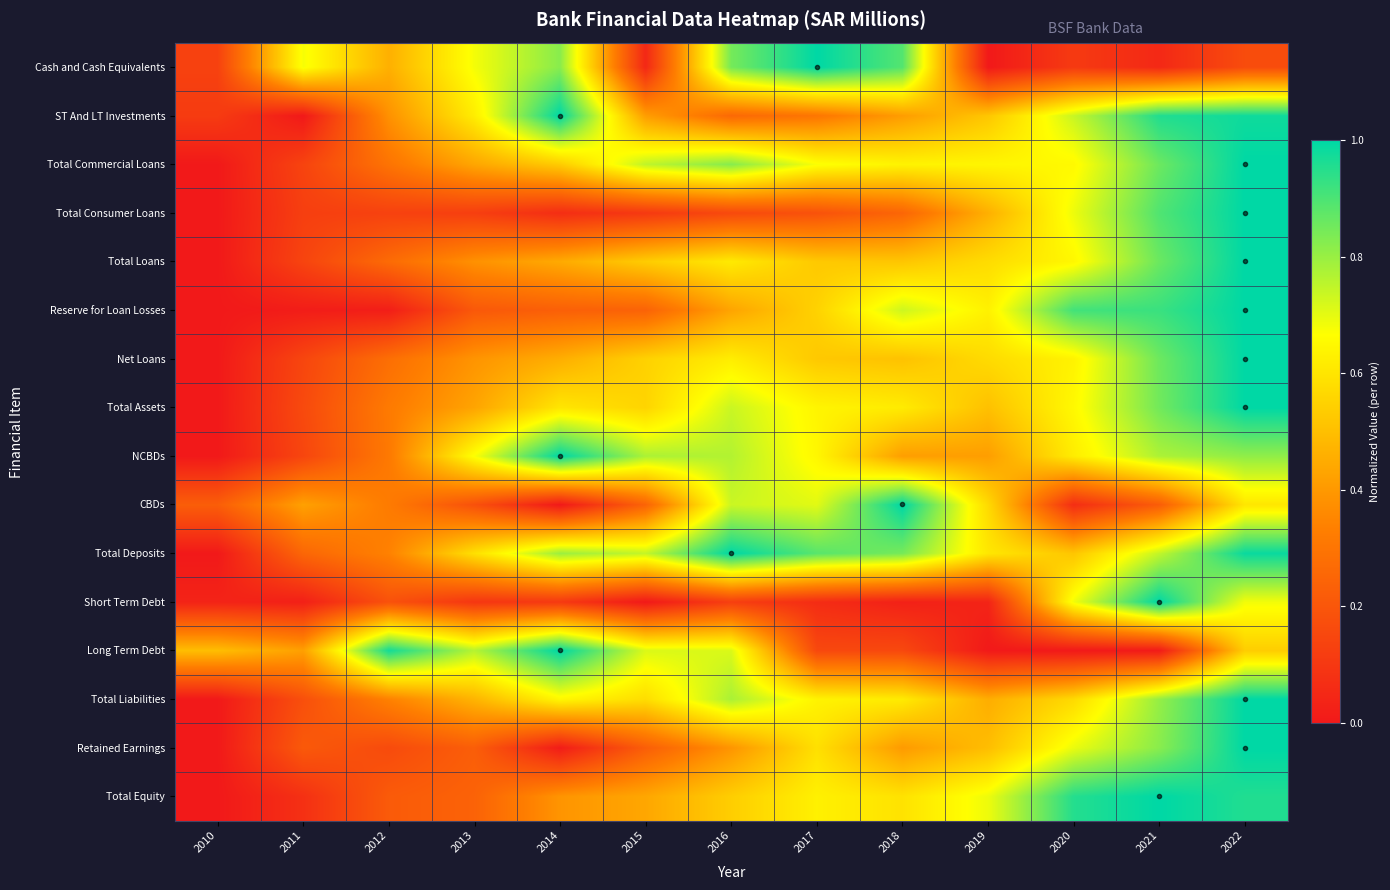

At 2021, list the series in order from smallest to largest.

Long Term Debt, Cash and Cash Equivalents, CBDs, Total Deposits, NCBDs, Total Liabilities, Retained Earnings, Total Assets, Net Loans, Total Commercial Loans, Total Loans, Total Consumer Loans, Reserve for Loan Losses, ST And LT Investments, Short Term Debt, Total Equity